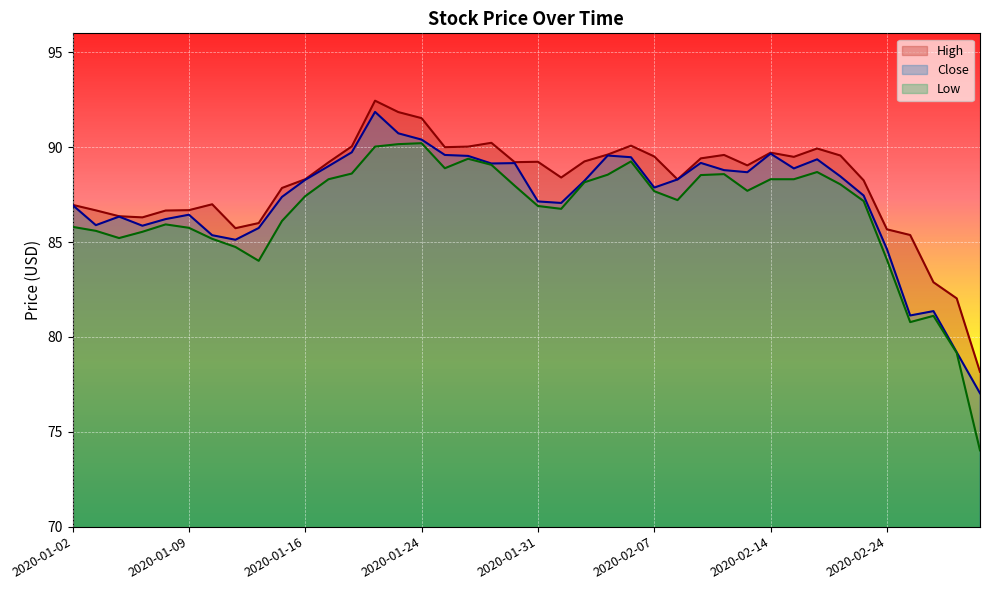

Count the number of categories in the chart.

40